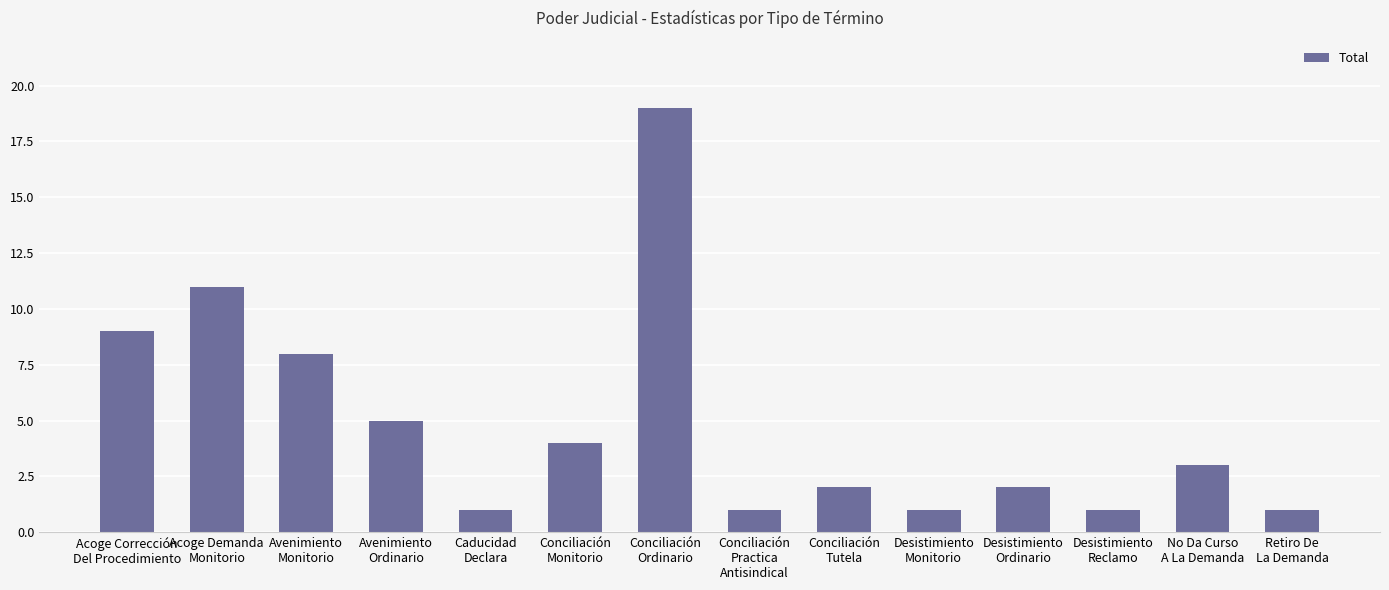

What is the label of the 6th bar from the right?

Conciliación
Tutela